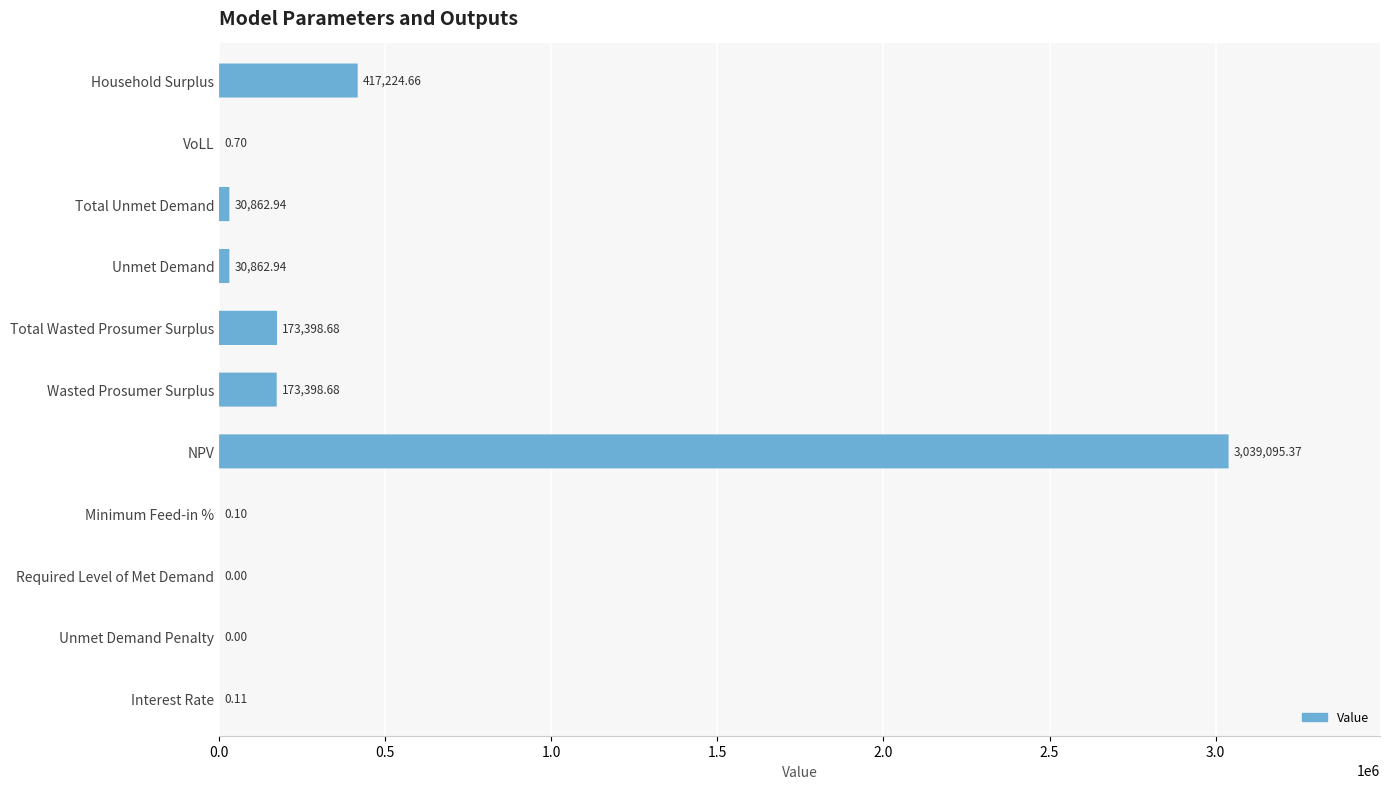

Where is the data nearest to the value 86699?

Total Unmet Demand